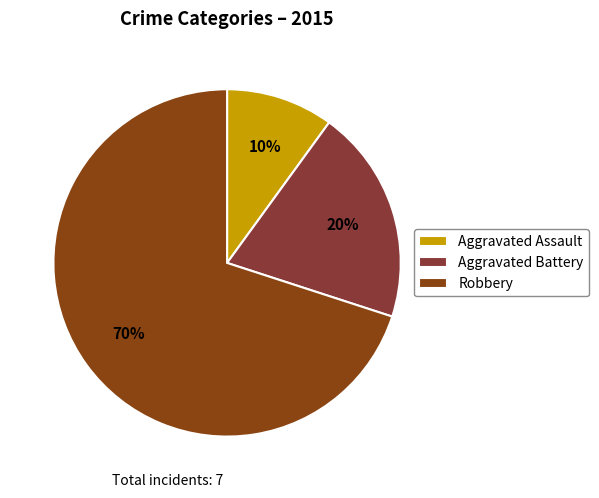

To the nearest percent, what percentage of the pie is Aggravated Assault?

10%